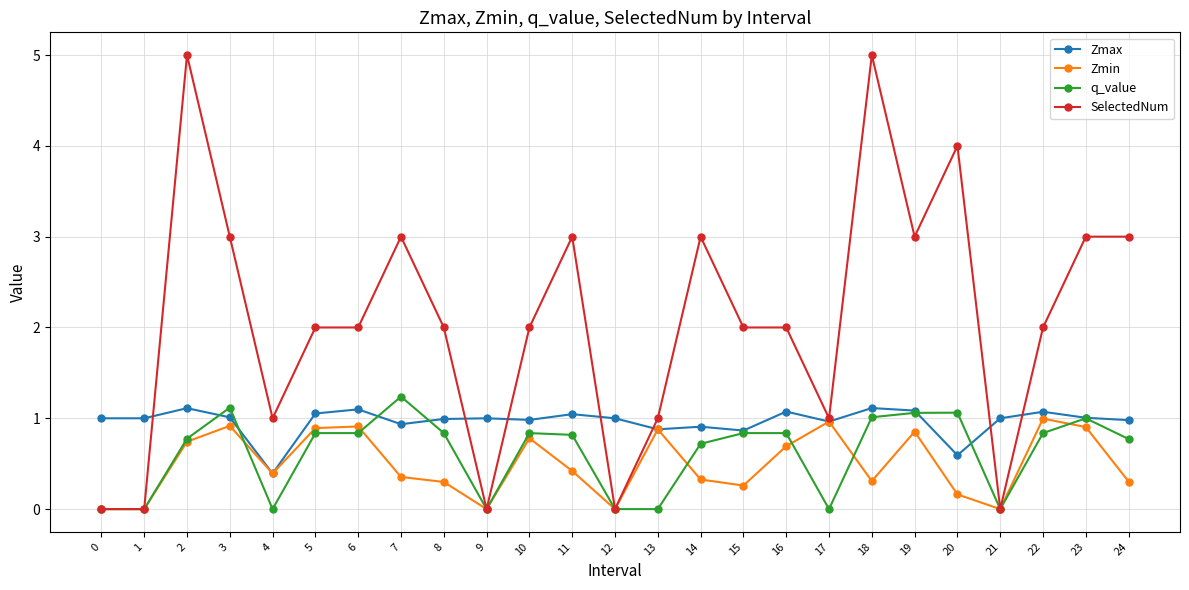

What is the difference between the Zmax values at 9 and 16?

0.1